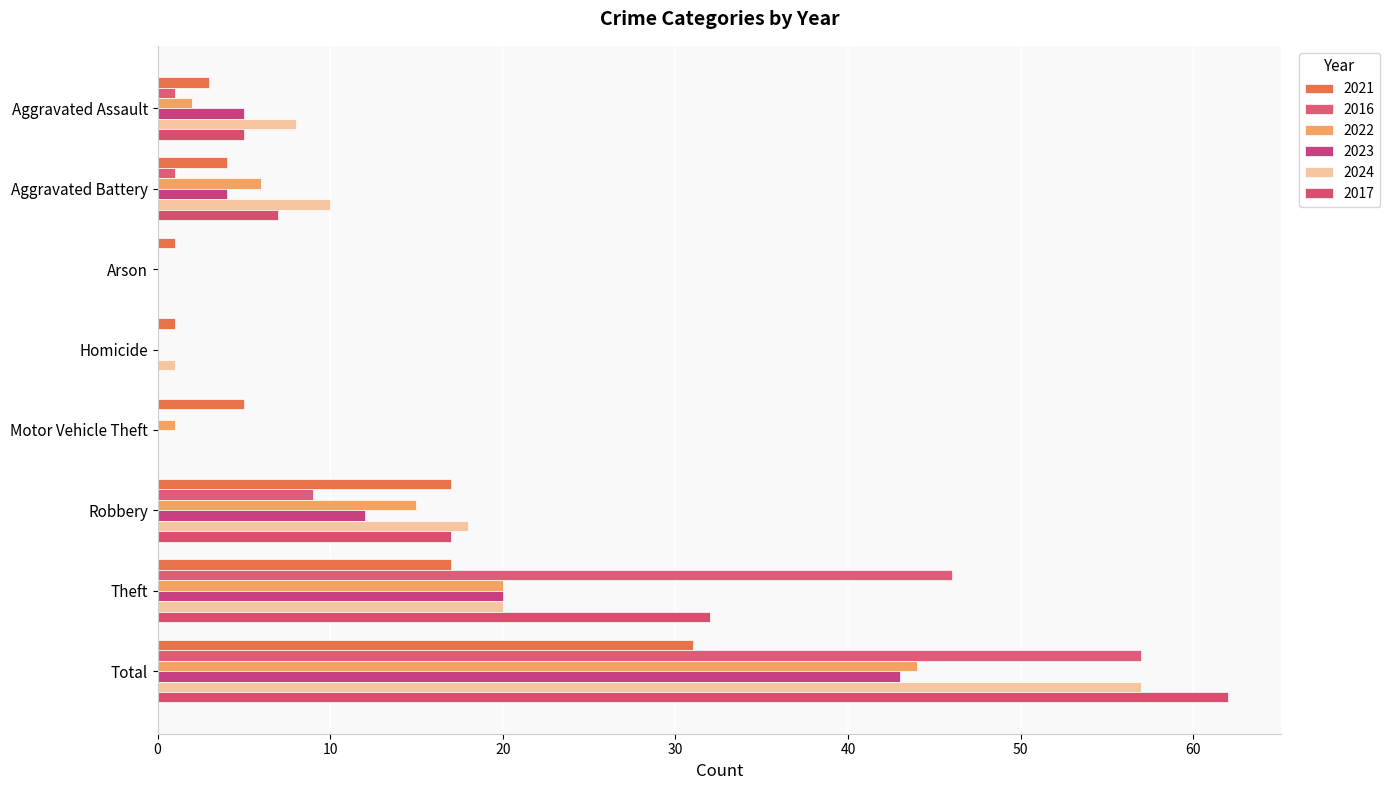

How many categories are shown in the chart?

8